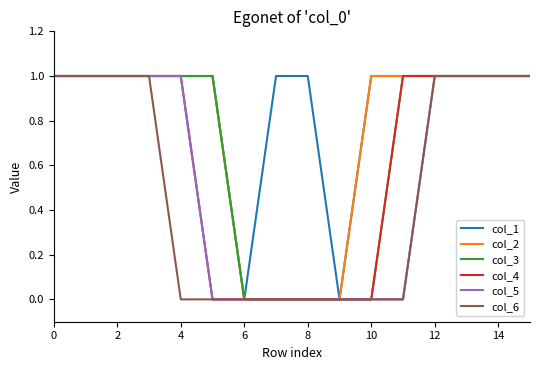

Rank the series by their average value, from lowest to highest.

col_6, col_5, col_4, col_3, col_2, col_1